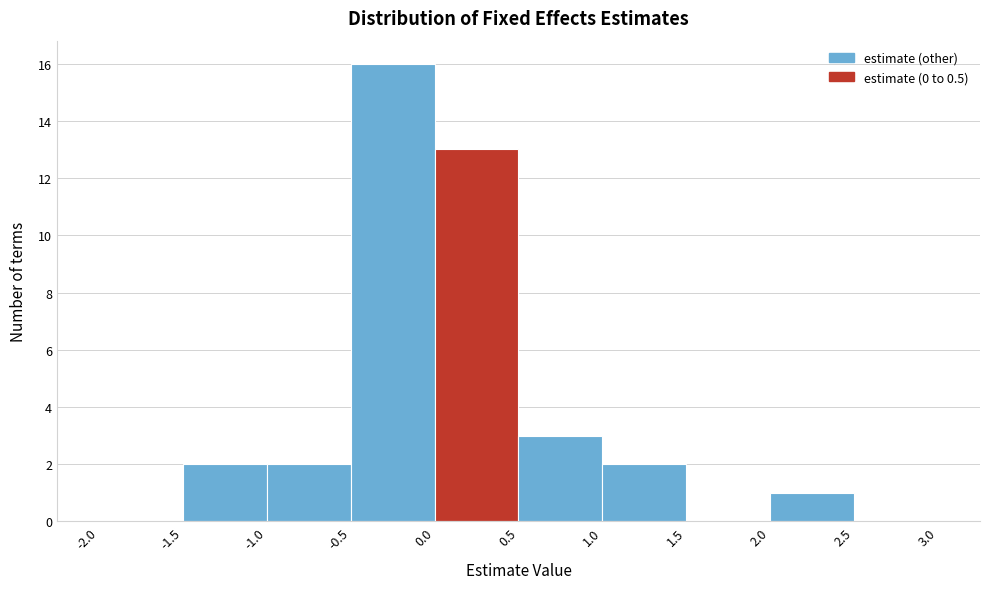

Reading left to right, list every bar in this chart as the range it spans on the x-axis followed by its height. The values are not printed on the chart, so give them approximately, as read against the axis.

-2.0 to -1.5: 0
-1.5 to -1.0: 2
-1.0 to -0.5: 2
-0.5 to 0.0: 16
0.0 to 0.5: 13
0.5 to 1.0: 3
1.0 to 1.5: 2
1.5 to 2.0: 0
2.0 to 2.5: 1
2.5 to 3.0: 0